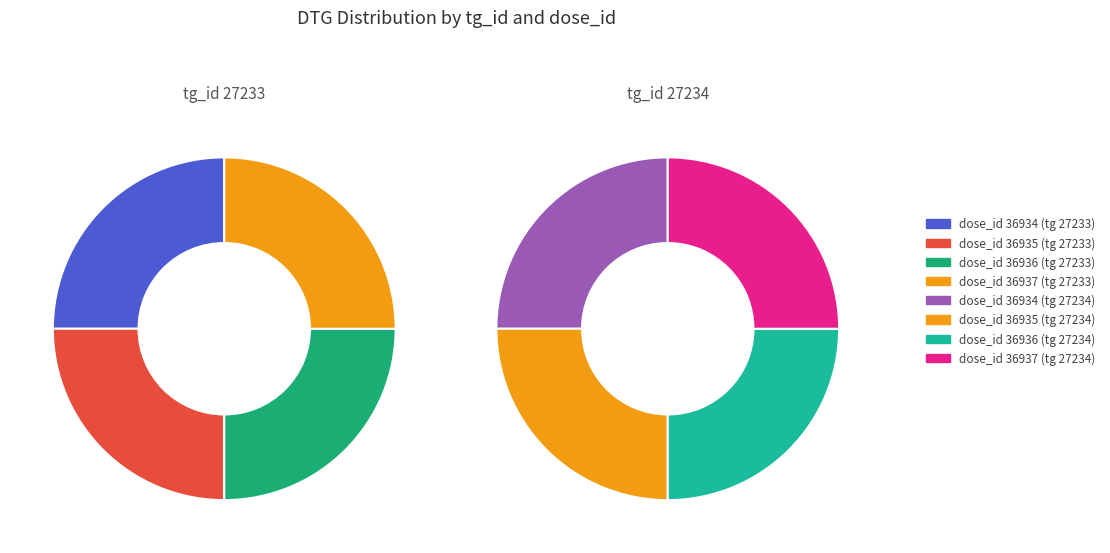

The 3 slice represents 25% of the pie. True or false?

True